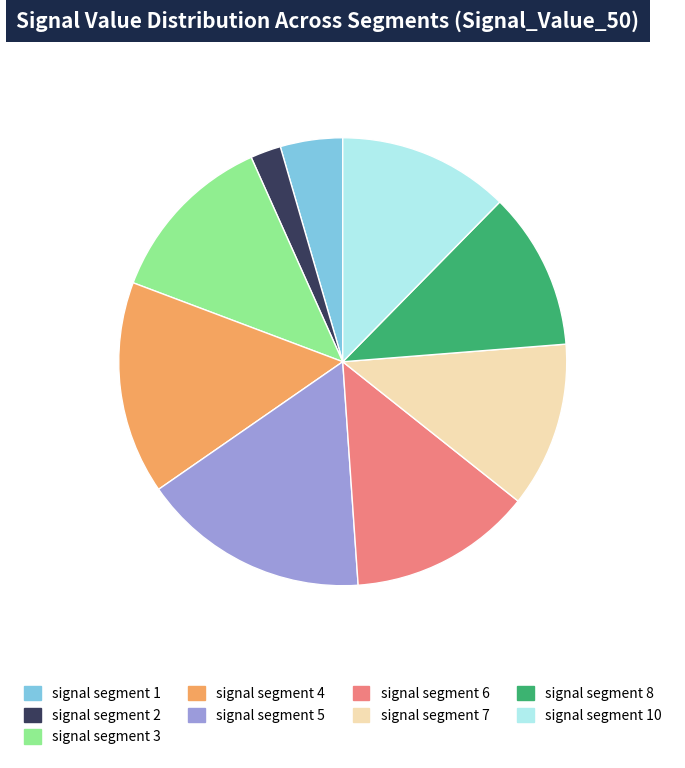

How many segments does this pie chart have?

9